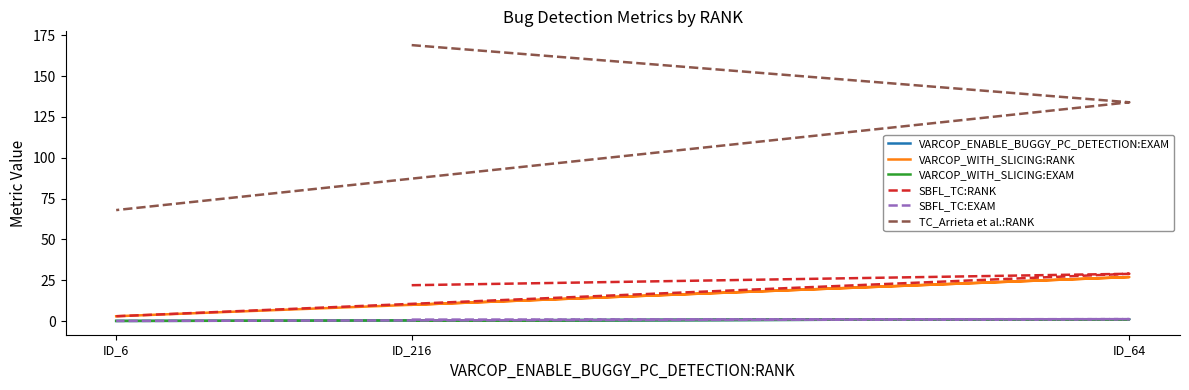

Is the value of VARCOP_WITH_SLICING:EXAM at ID_64 greater than the value of TC_Arrieta et al.:RANK at ID_6?

No